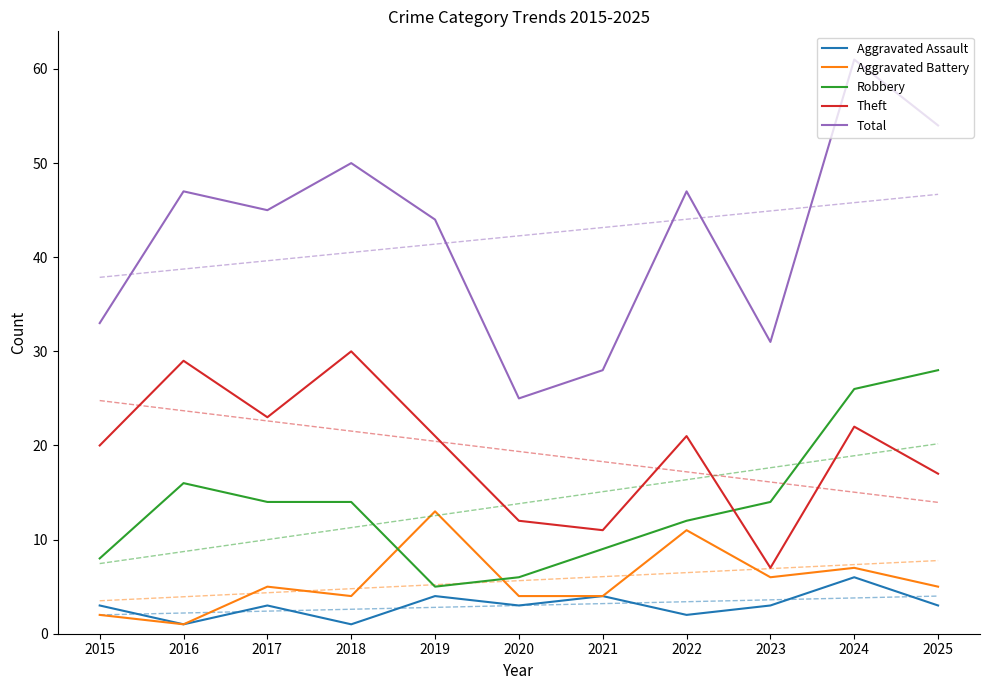

At which category is the sum across all series the highest?

2024